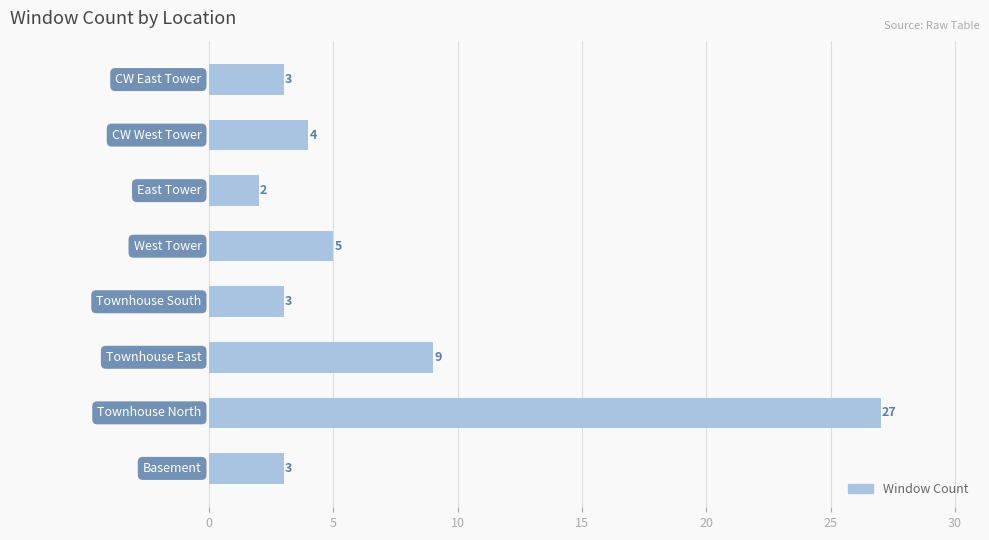

What is the greatest value displayed?

27